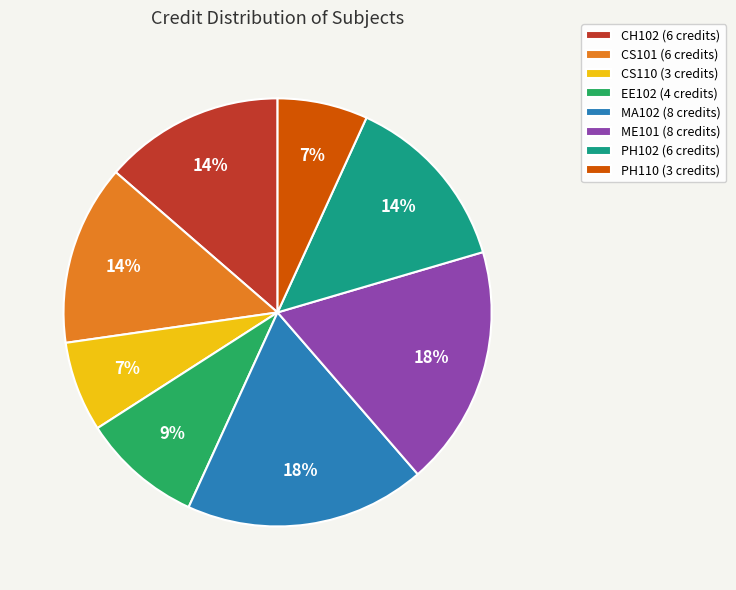

Do MA102 and CS110 together represent more than half of the pie?

No